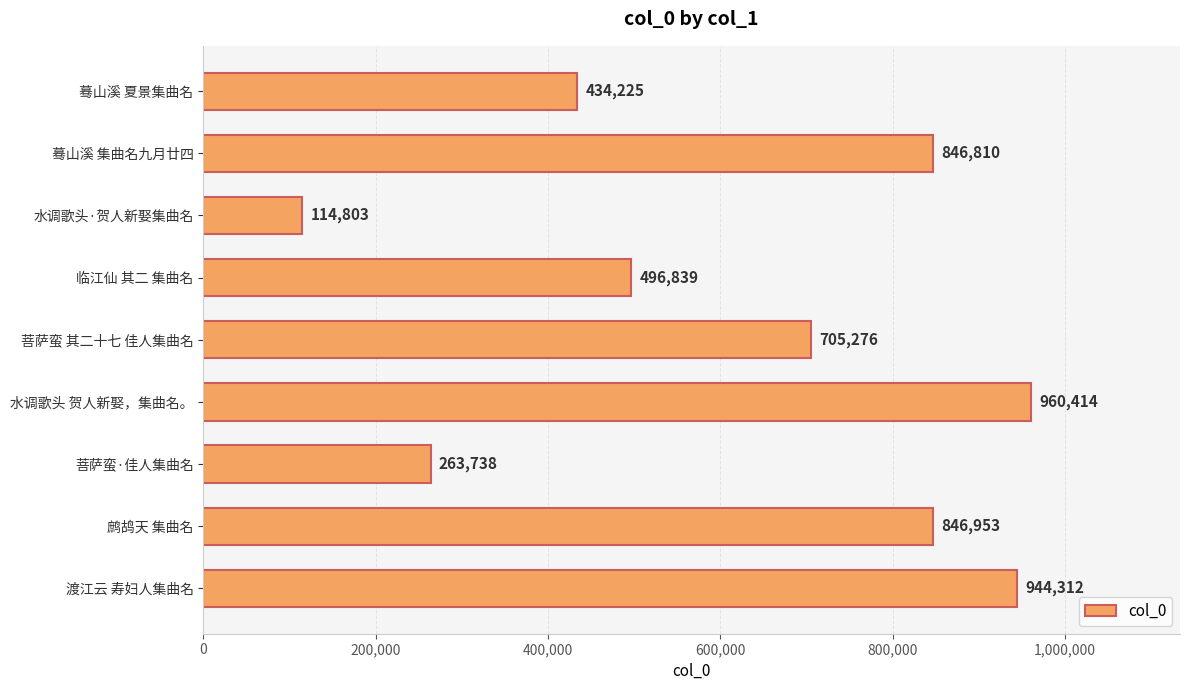

Rank the categories by value from highest to lowest.

水调歌头 贺人新娶，集曲名。, 渡江云 寿妇人集曲名, 鹧鸪天 集曲名, 蓦山溪 集曲名九月廿四, 菩萨蛮 其二十七 佳人集曲名, 临江仙 其二 集曲名, 蓦山溪 夏景集曲名, 菩萨蛮·佳人集曲名, 水调歌头·贺人新娶集曲名